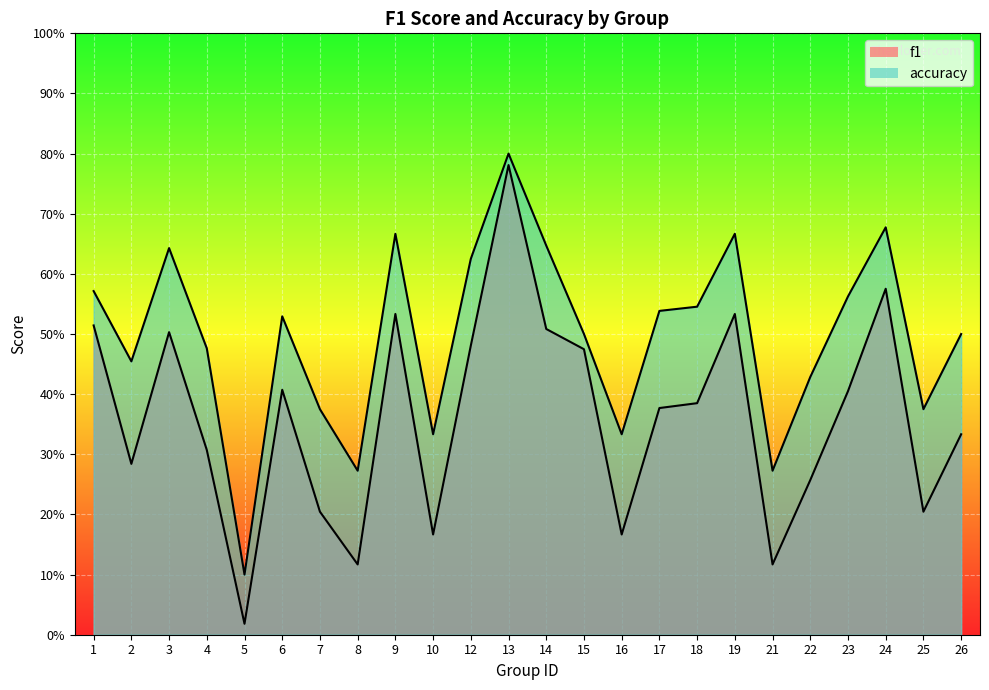

What is the maximum value shown in the chart?

0.8